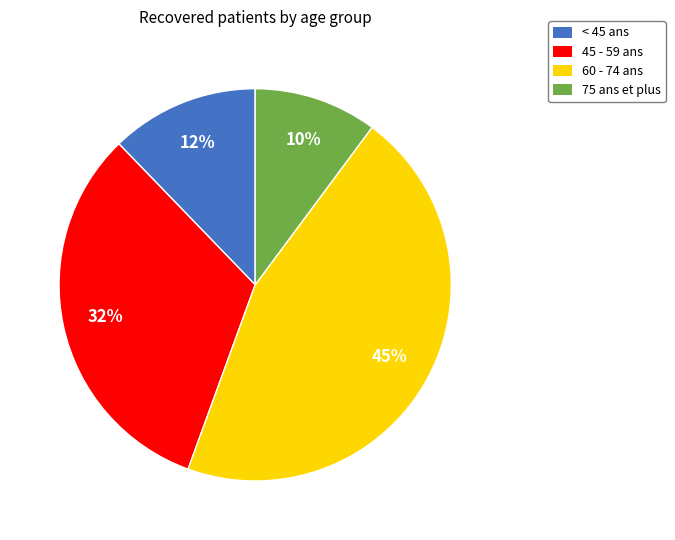

Is there a majority slice in this chart?

No